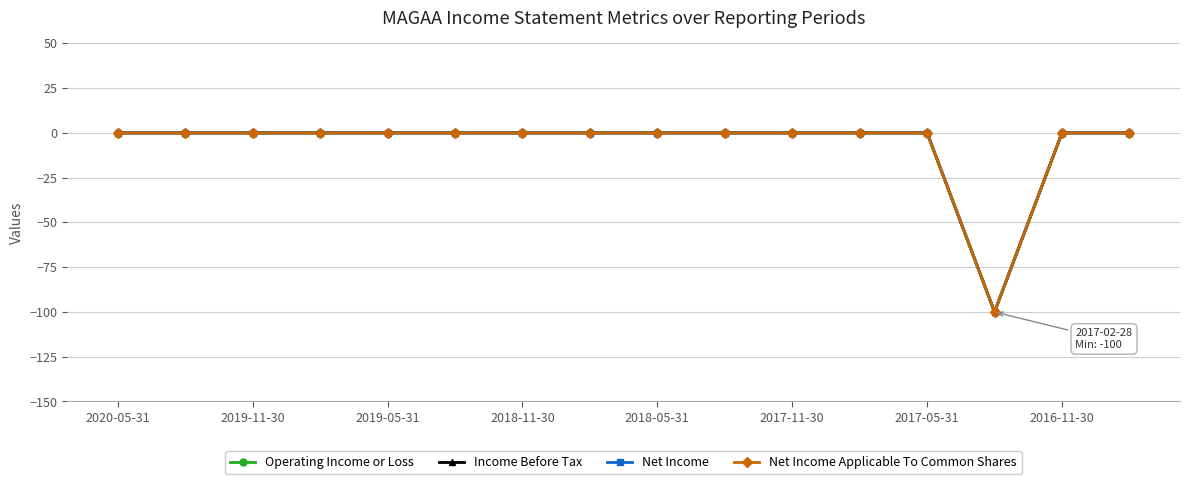

Does the chart have visible grid lines?

Yes